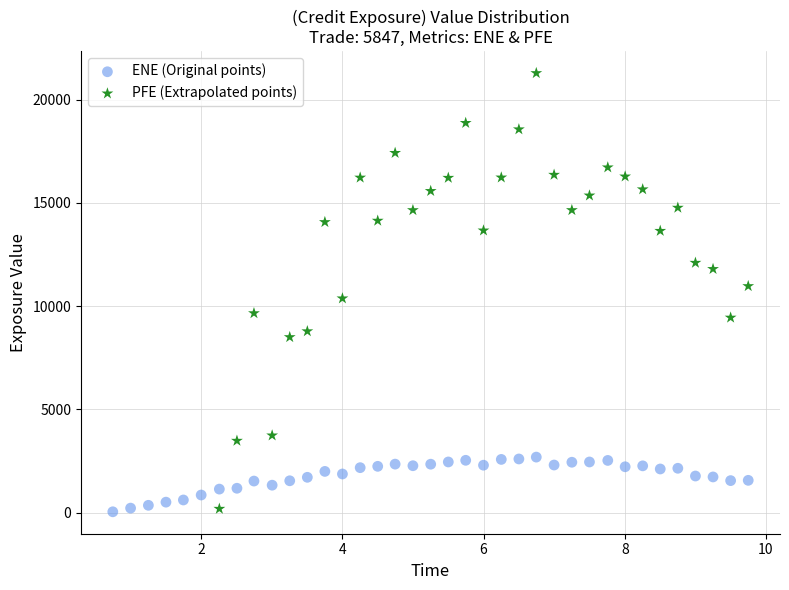

What are all the series names shown in the legend?

ENE (Original points), PFE (Extrapolated points)